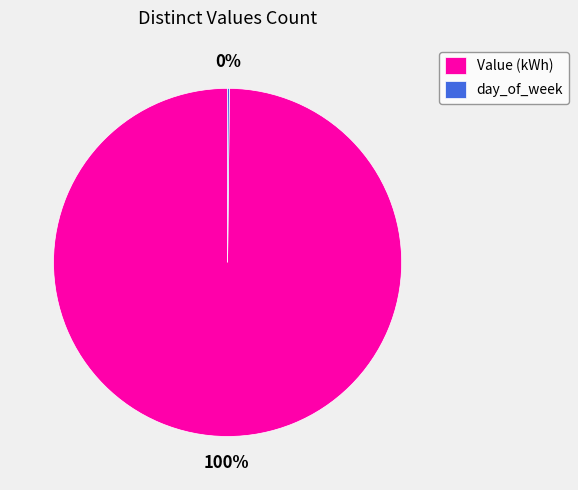

To the nearest percent, what portion does Value (kWh) represent?

100%